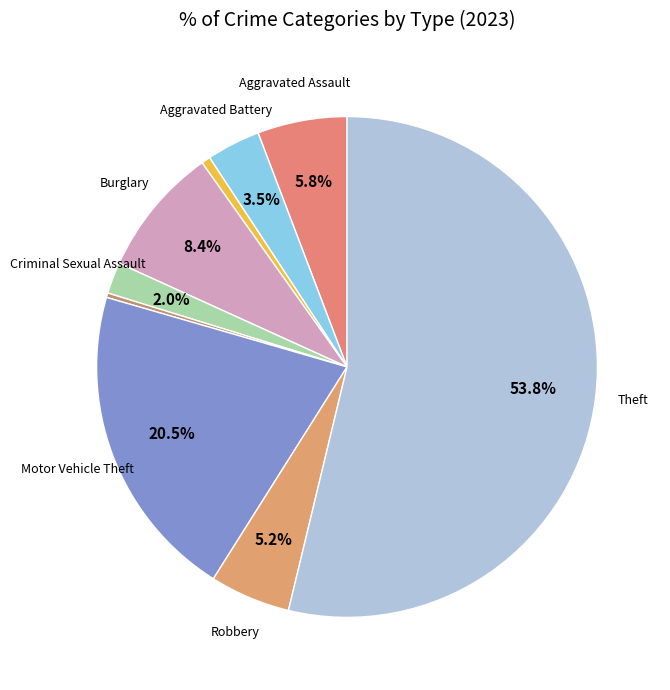

What is the largest slice in the pie chart?

Theft